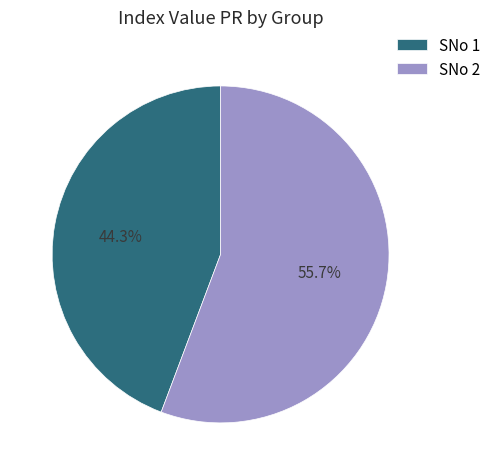

Does any single category account for the majority?

Yes